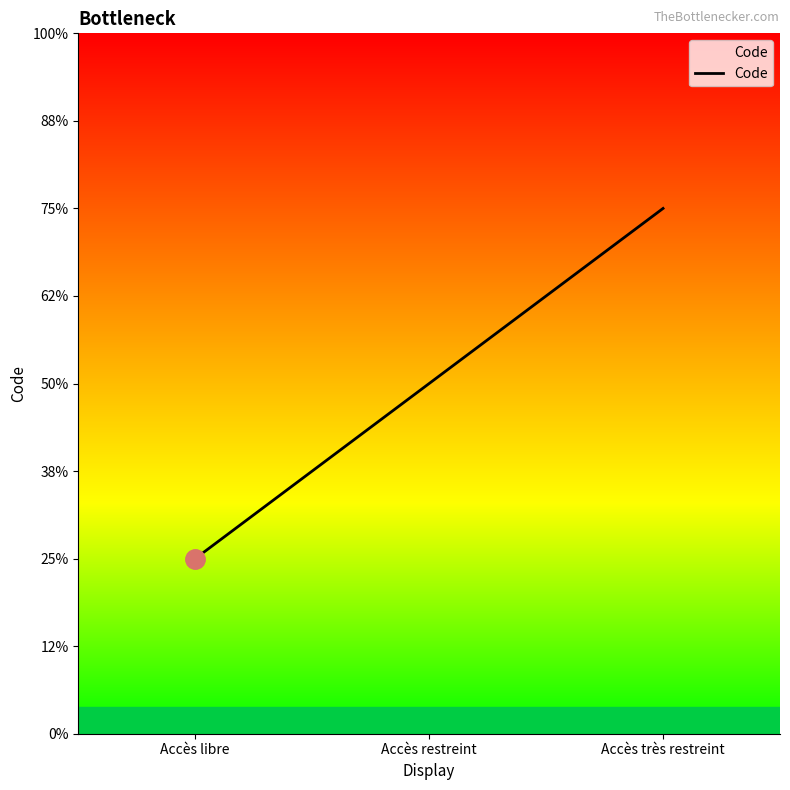

Does the chart display data point markers on the line(s)?

No